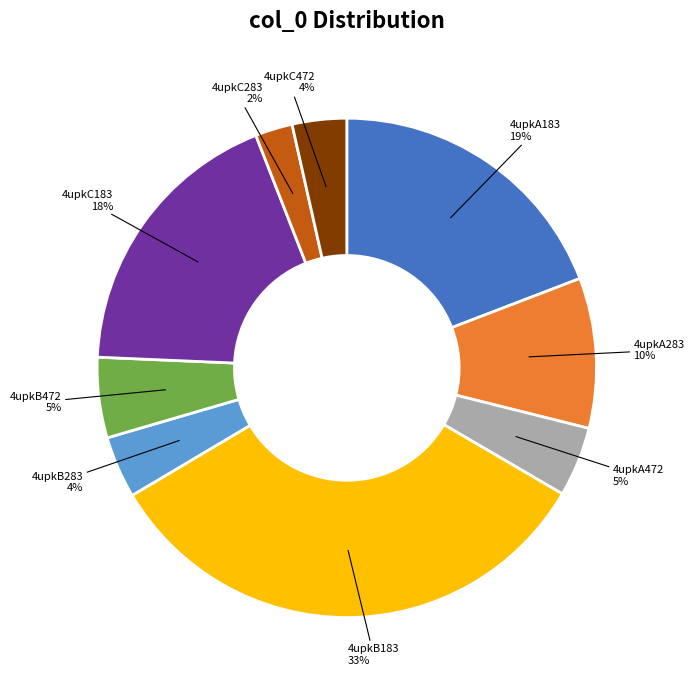

To the nearest percent, what percentage of the pie is 4upkA283?

10%